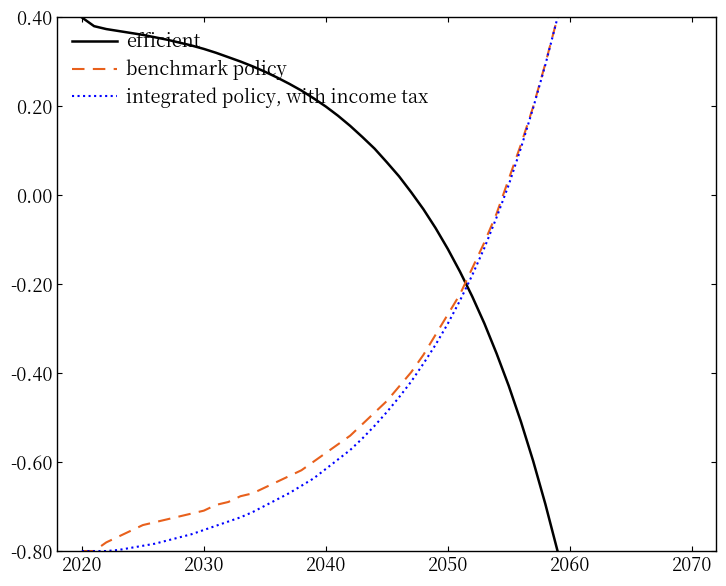

How many lines are shown in the chart?

3